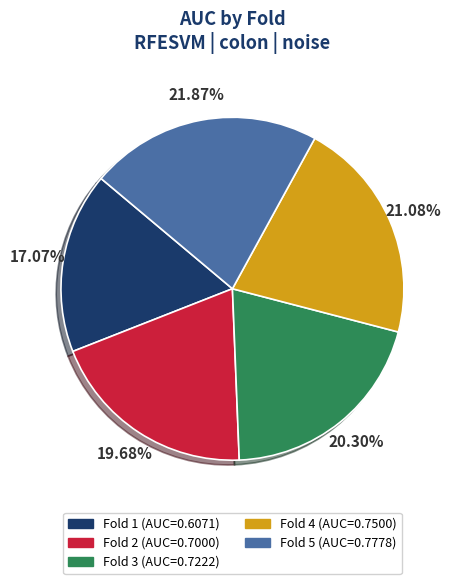

Is there any slice that represents more than half of the pie?

No